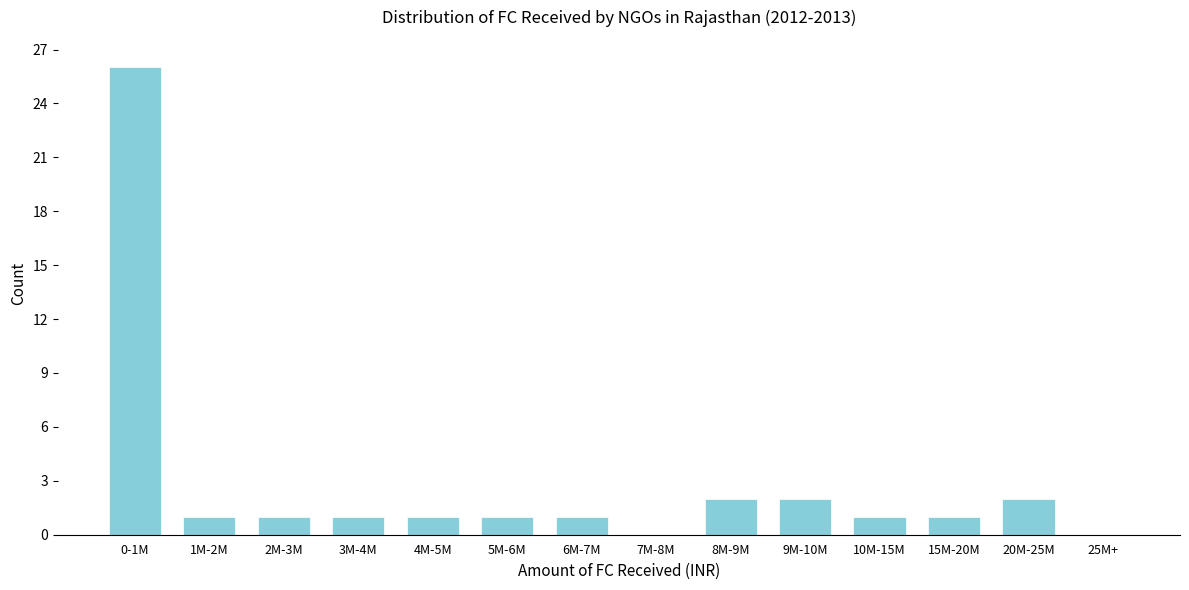

Reading left to right, what are all the values shown in this chart?

0-1M=26	1M-2M=1	2M-3M=1	3M-4M=1	4M-5M=1	5M-6M=1	6M-7M=1	7M-8M=0	8M-9M=2	9M-10M=2	10M-15M=1	15M-20M=1	20M-25M=2	25M+=0